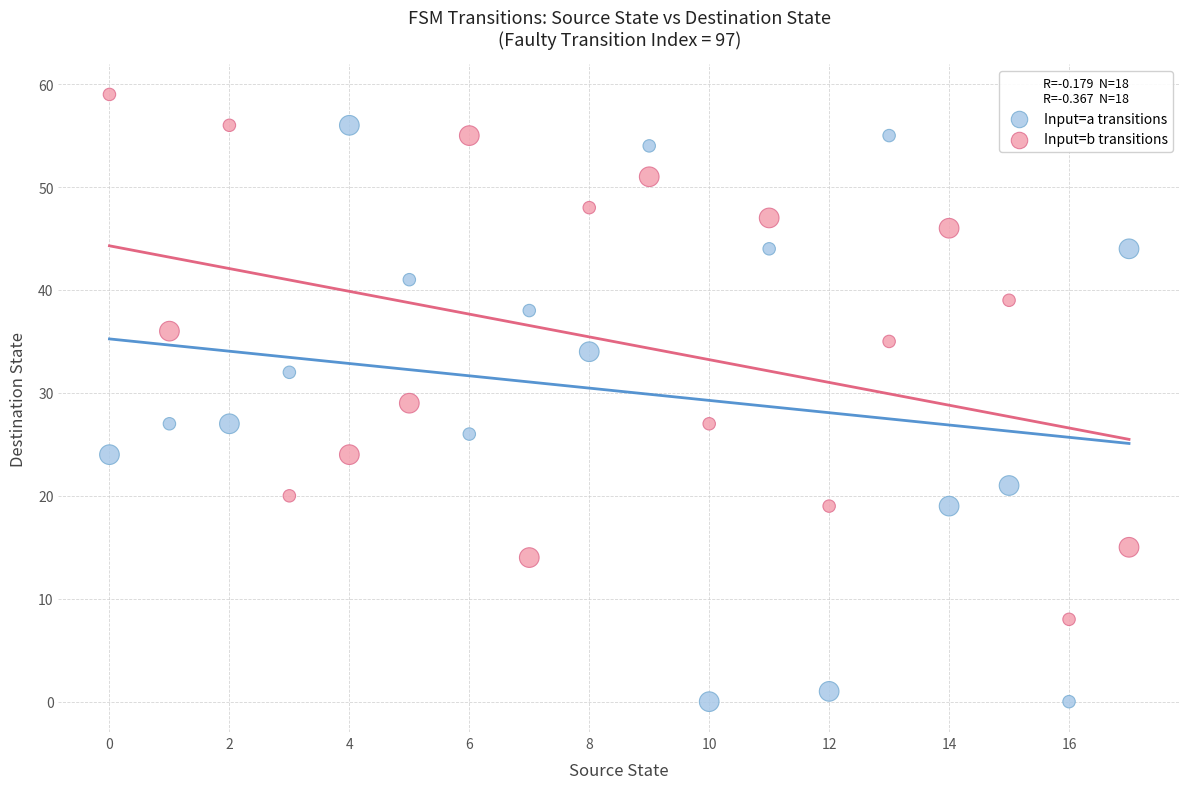

Which series reaches the minimum Y coordinate?

Input=a transitions